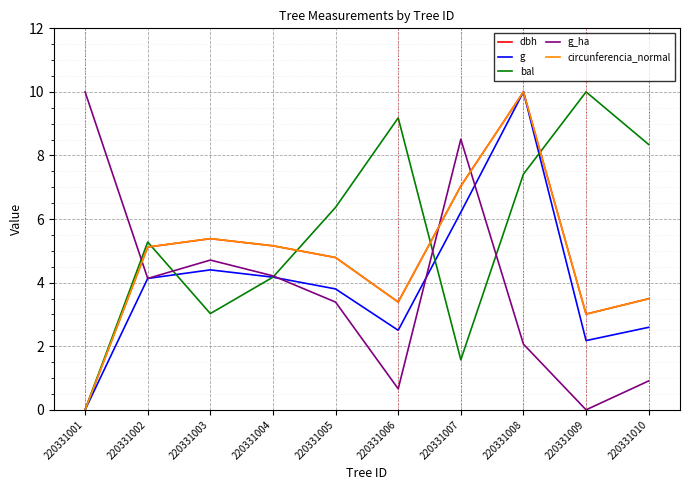

Is this an area chart (filled region under the line)?

No